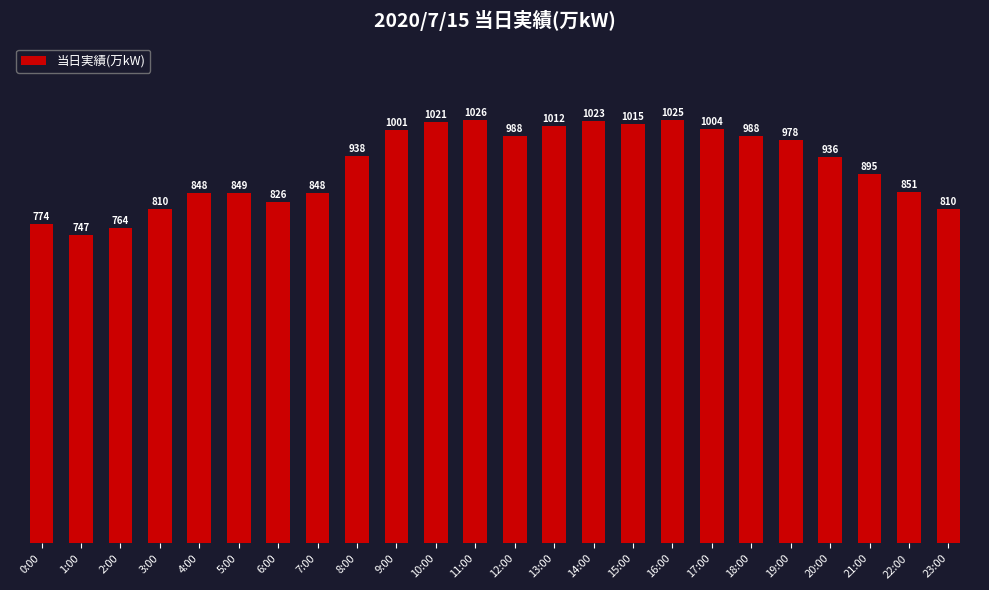

What is the sum of the values at 7:00 and 19:00?

1826